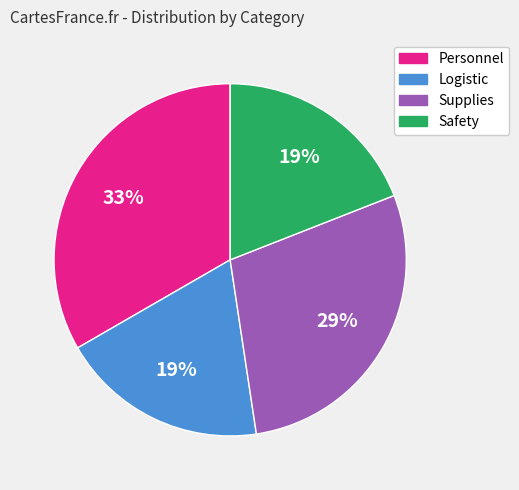

True or false: Safety accounts for 19% of the total.

True